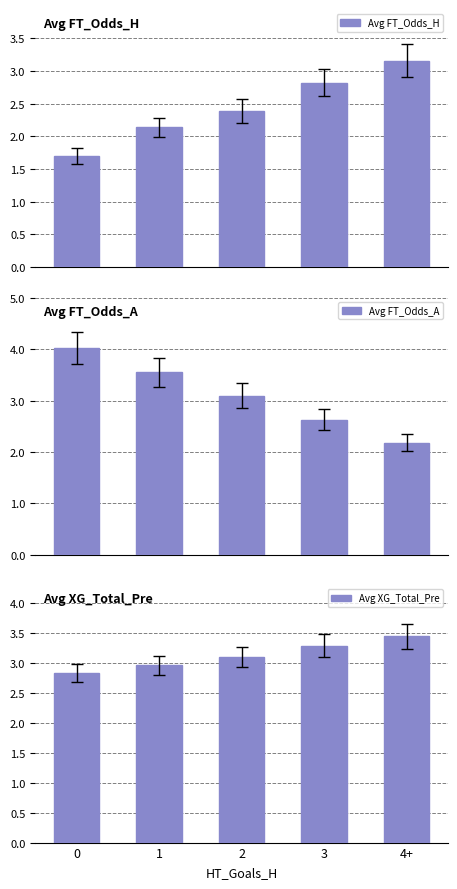

What is the smallest value displayed?

1.7